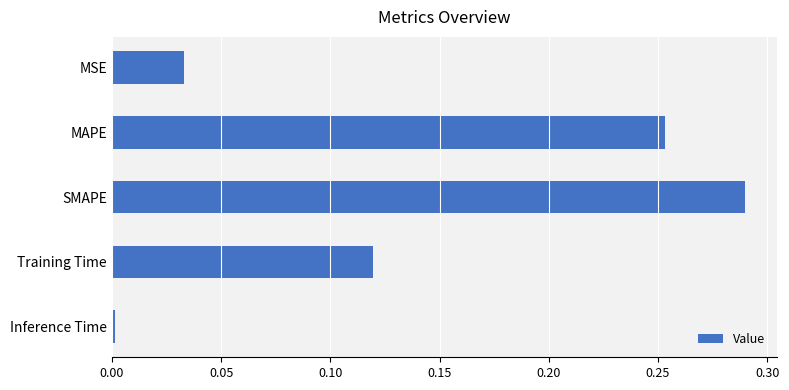

Rank the categories by value from lowest to highest.

Inference Time, MSE, Training Time, MAPE, SMAPE